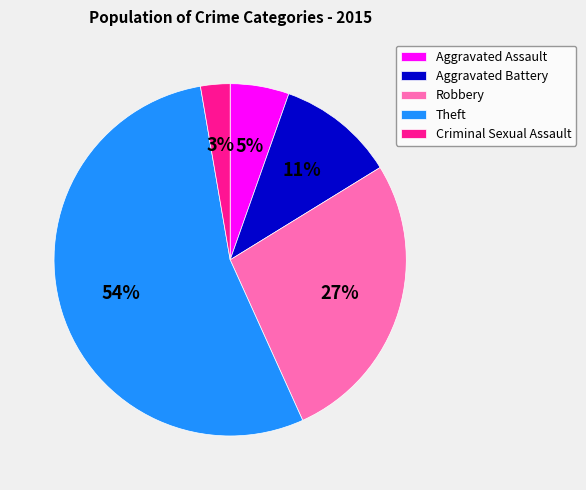

What is the largest slice in the pie chart?

Theft